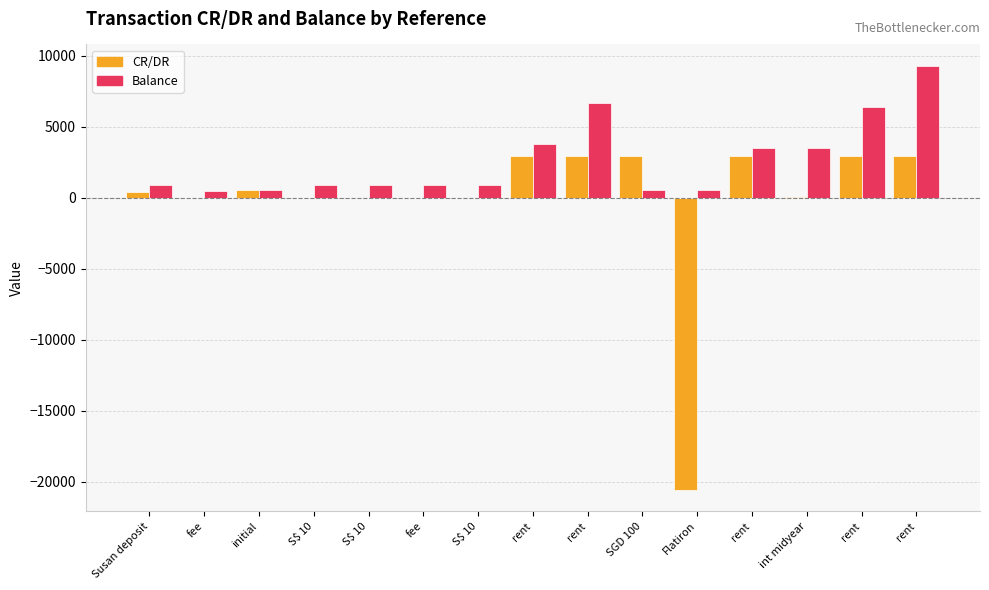

What are all the series names shown in the legend?

CR/DR, Balance